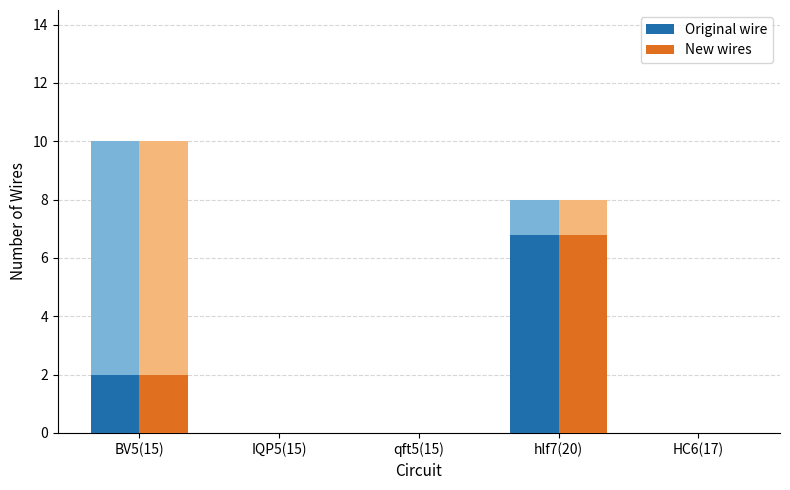

How many data points in New wires are above 0?

2